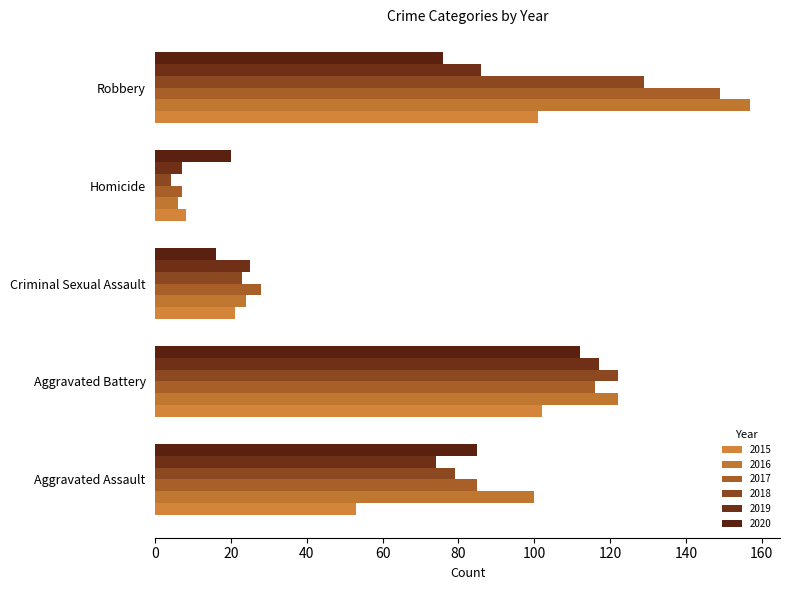

At which category is the sum across all series the highest?

Robbery